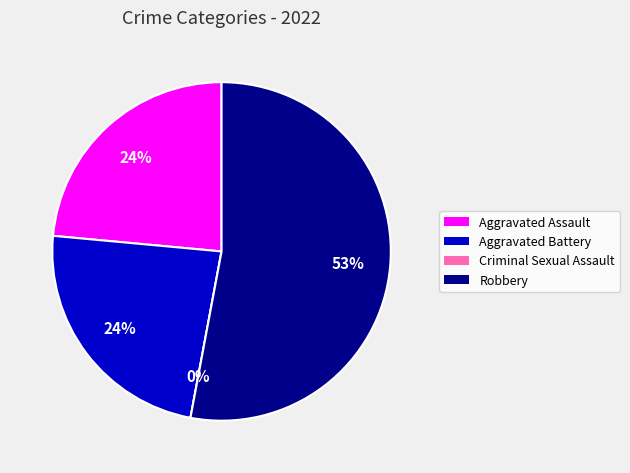

Does any single category account for the majority?

Yes